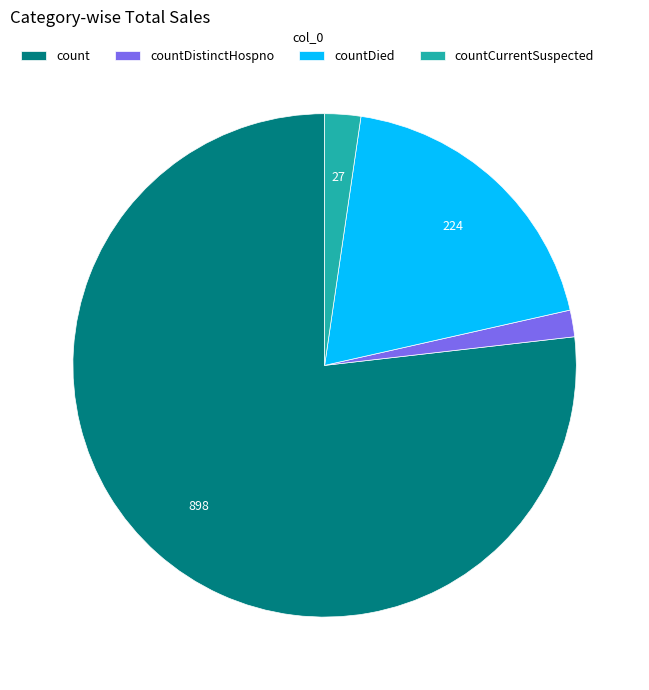

Which slice represents more than half of the pie?

count